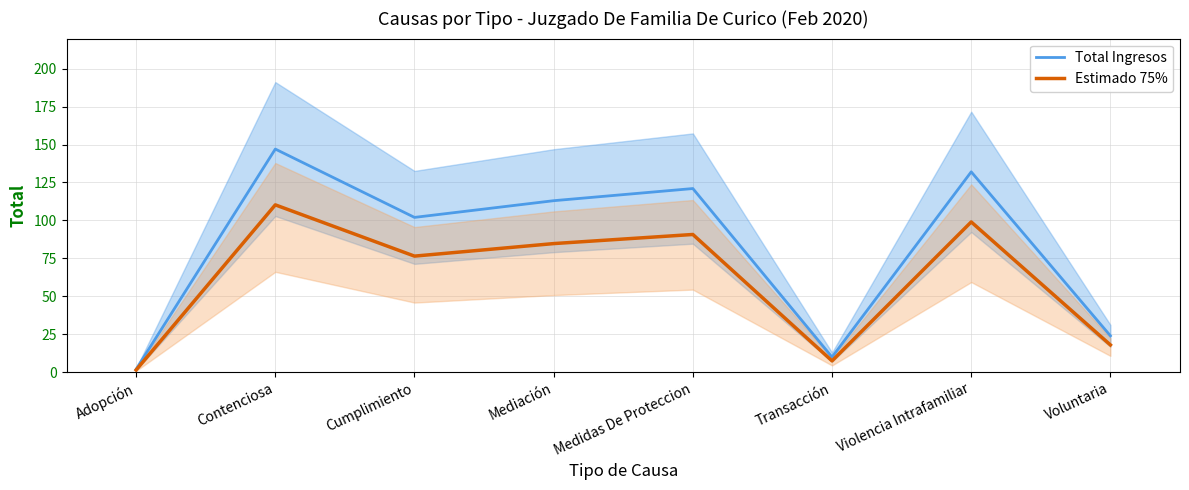

Reading left to right, extract all data points from this chart.

Total Ingresos: 2.0	147.0	102.0	113.0	121.0	10.0	132.0	24.0
Estimado 75%: 1.5	110.2	76.5	84.8	90.8	7.5	99.0	18.0